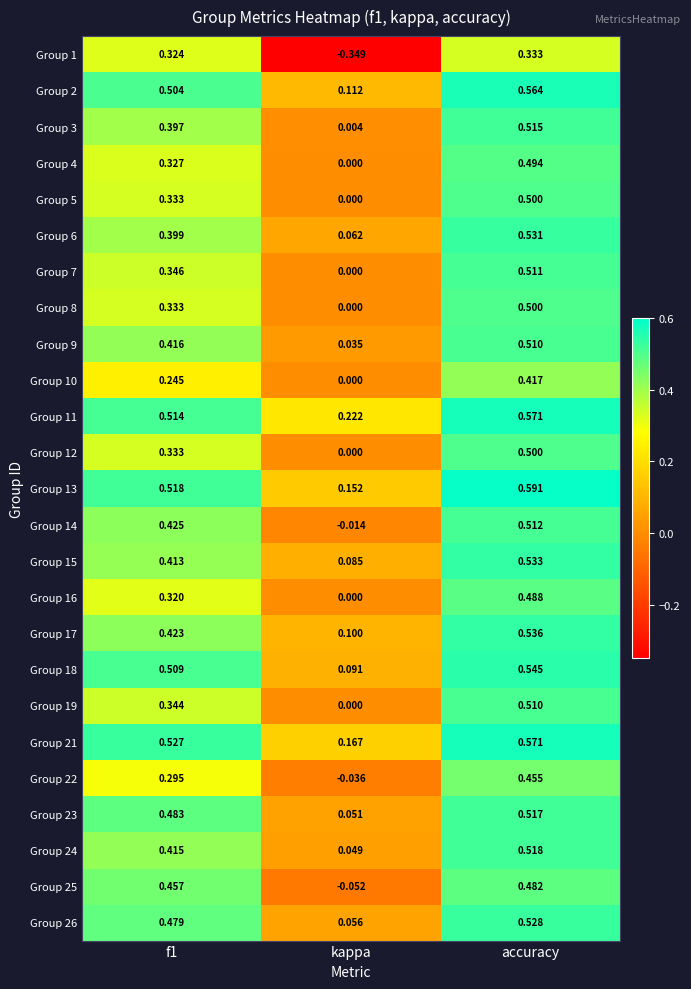

At which label does Group 11 reach its minimum?

kappa